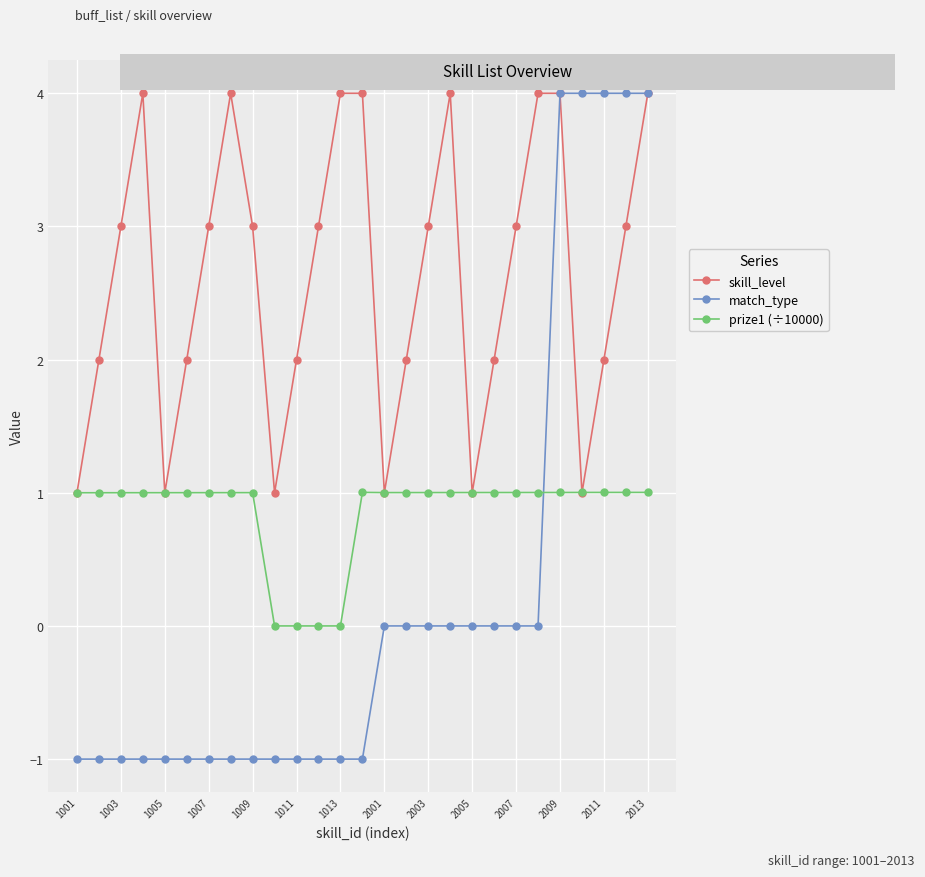

Which series has the largest range (max minus min)?

match_type